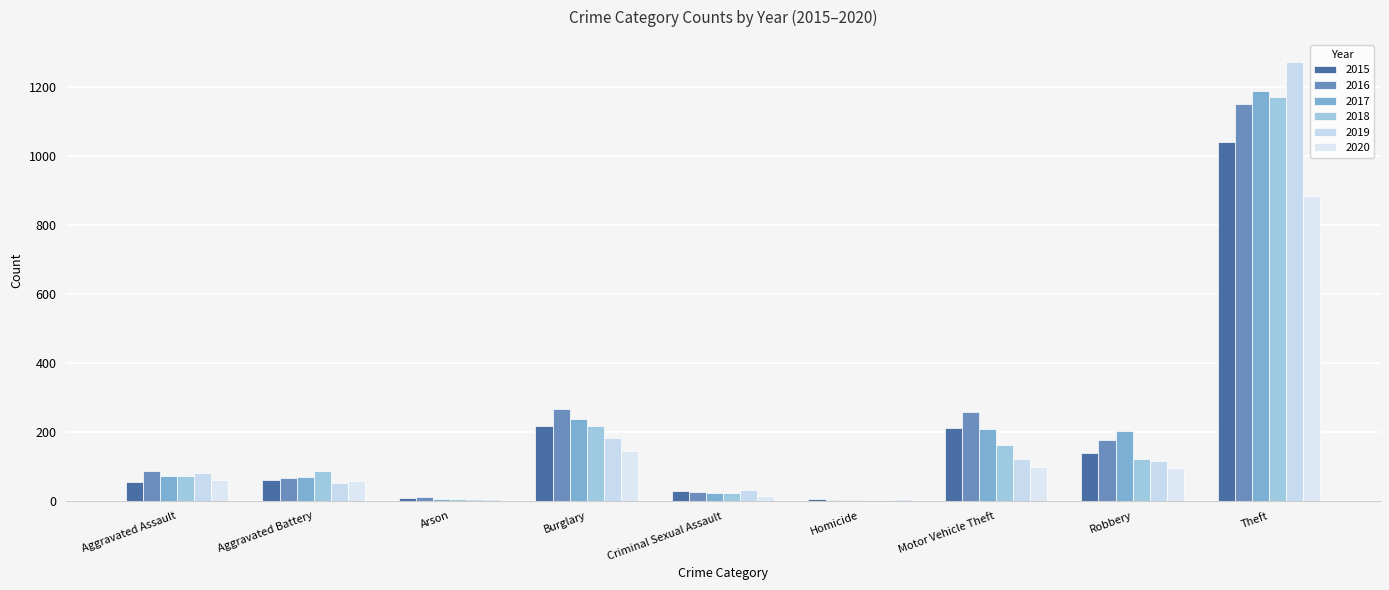

Are the bars horizontal?

No